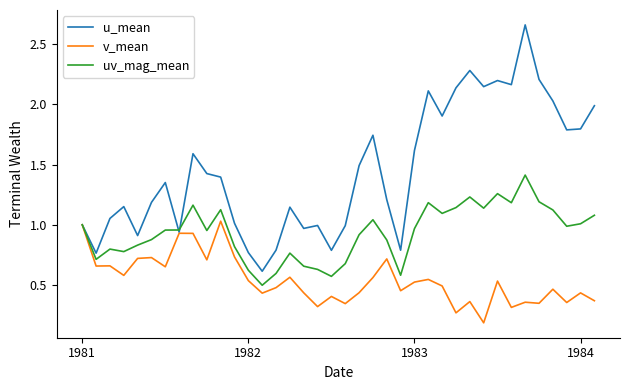

Which series has the largest total across all categories?

u_mean